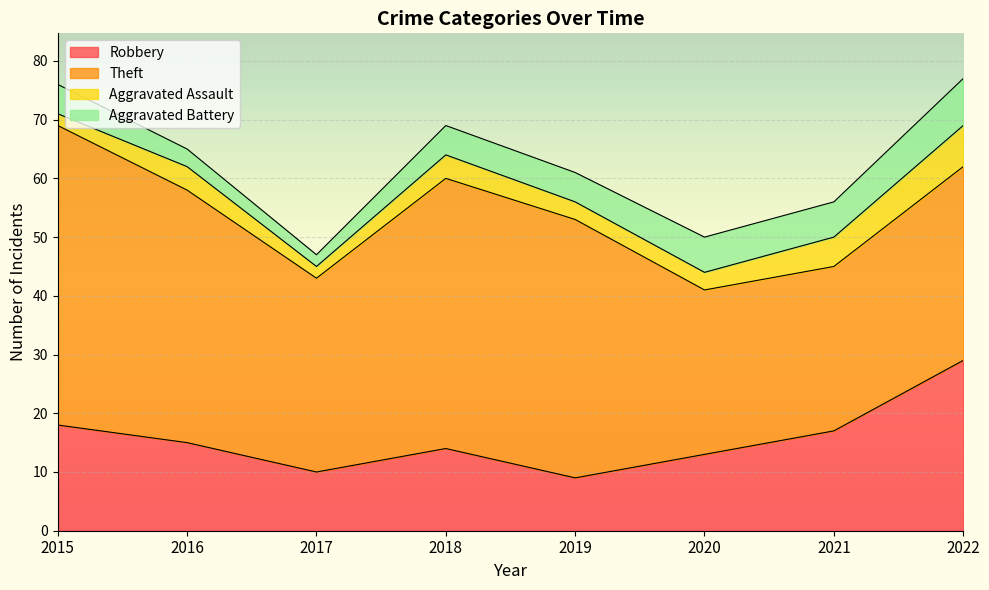

Reading right to left, extract all data points from this chart.

Robbery: 2022=29	2021=17	2020=13	2019=9	2018=14	2017=10	2016=15	2015=18
Theft: 2022=33	2021=28	2020=28	2019=44	2018=46	2017=33	2016=43	2015=51
Aggravated Assault: 2022=7	2021=5	2020=3	2019=3	2018=4	2017=2	2016=4	2015=2
Aggravated Battery: 2022=8	2021=6	2020=6	2019=5	2018=5	2017=2	2016=3	2015=5